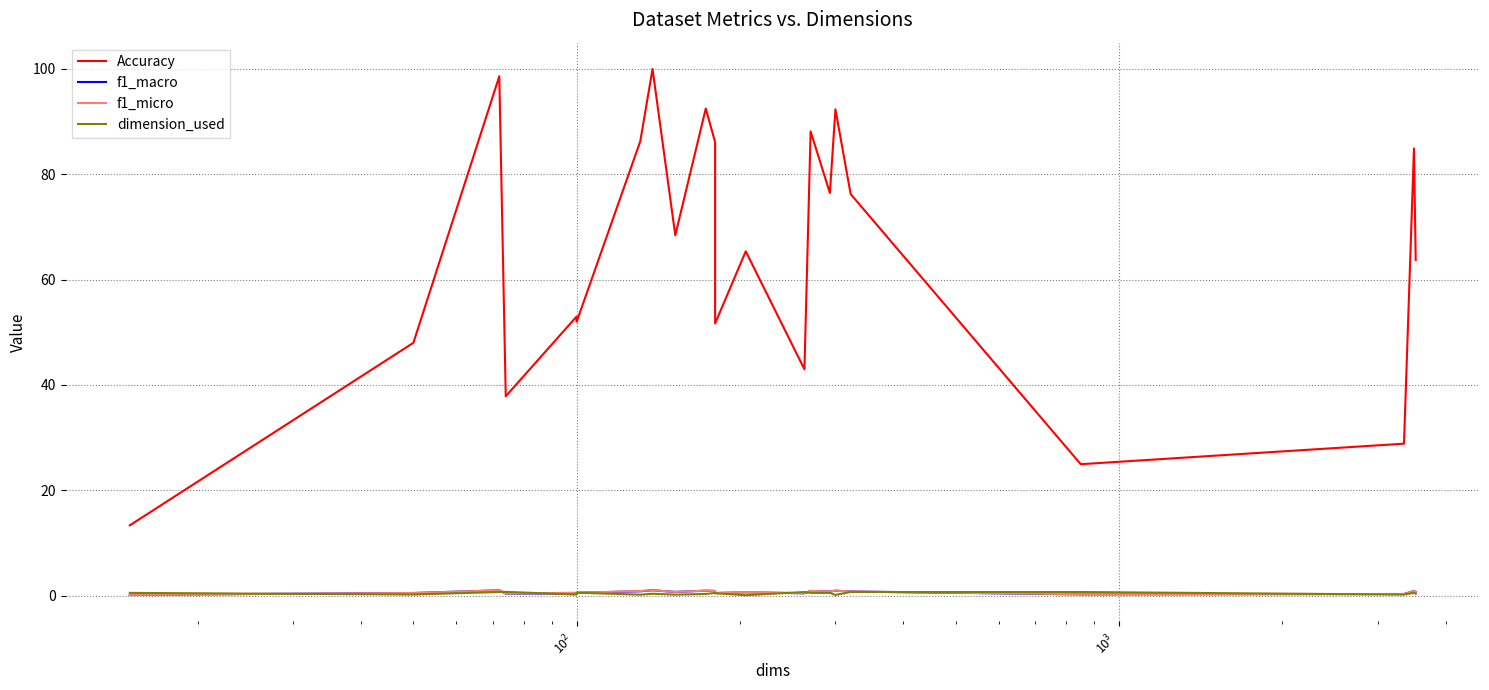

Does the chart display data point markers on the line(s)?

No